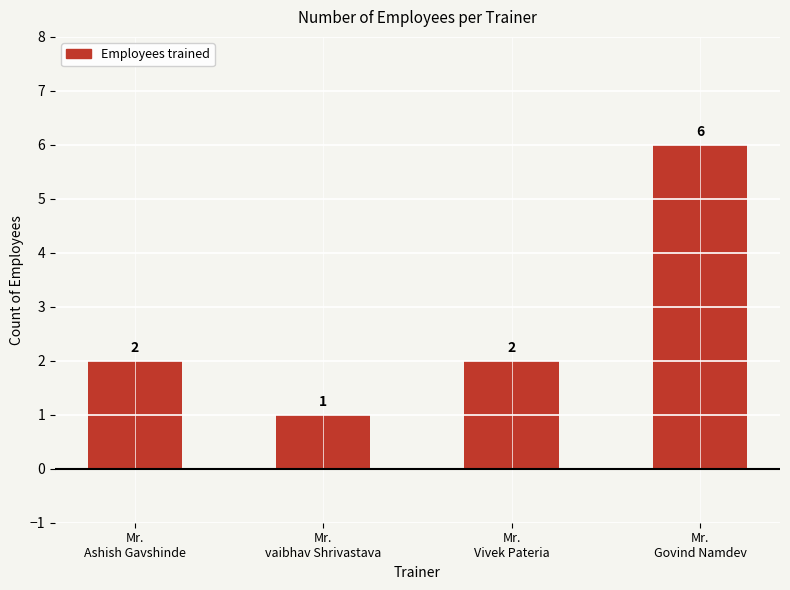

True or false: the data shows 0 at Mr.
vaibhav Shrivastava.

False